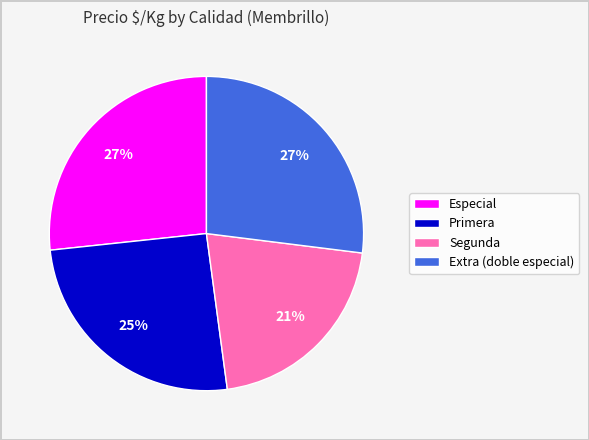

What is the smallest slice in the pie chart?

Segunda